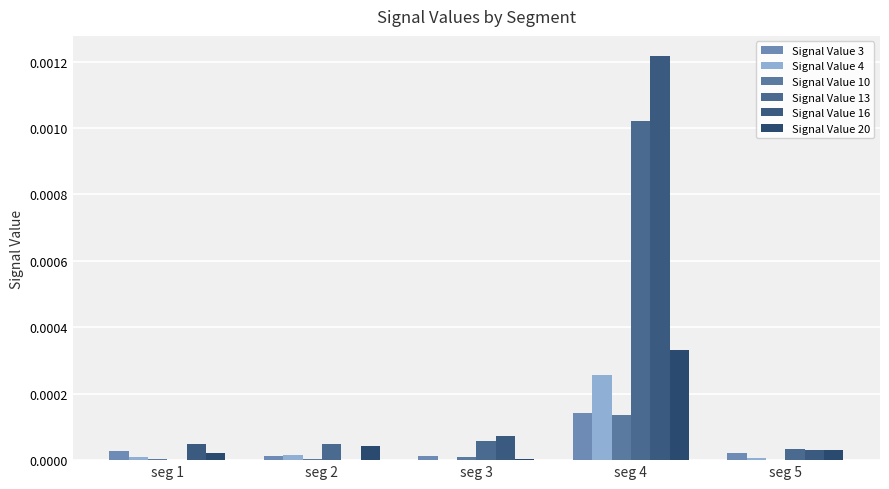

How many categories are shown in the chart?

5